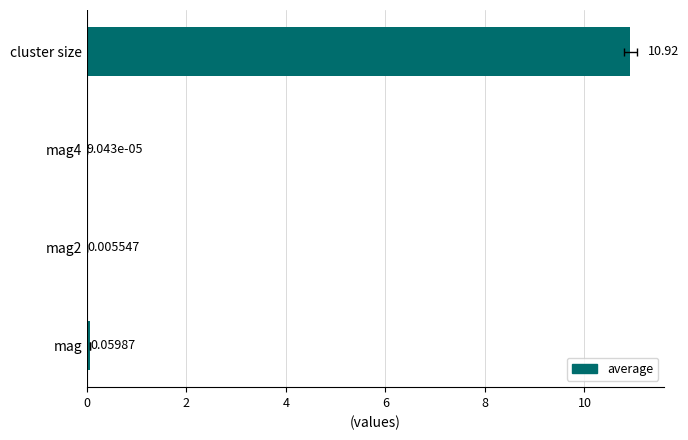

True or false: the data shows 0.0 at mag2.

True